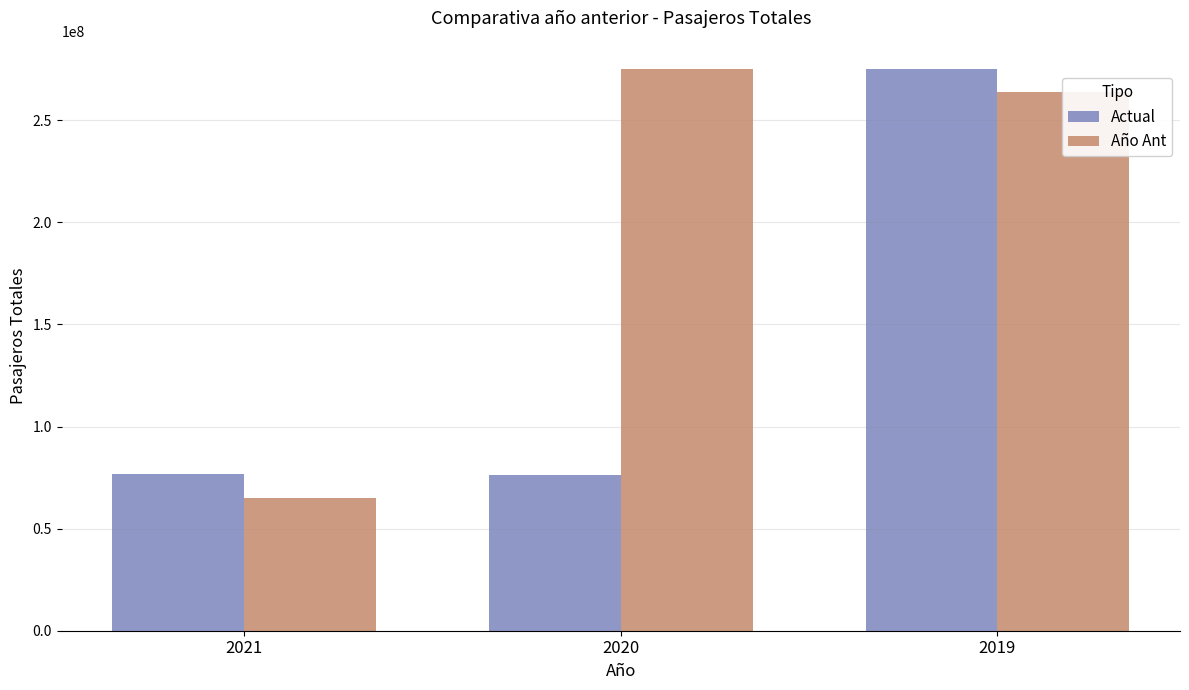

True or false: Actual has a value of 114985131 at 2019.

False